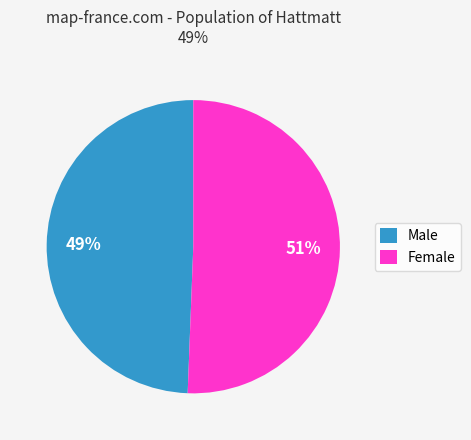

What percentage is the Male slice, to the nearest percent?

49%